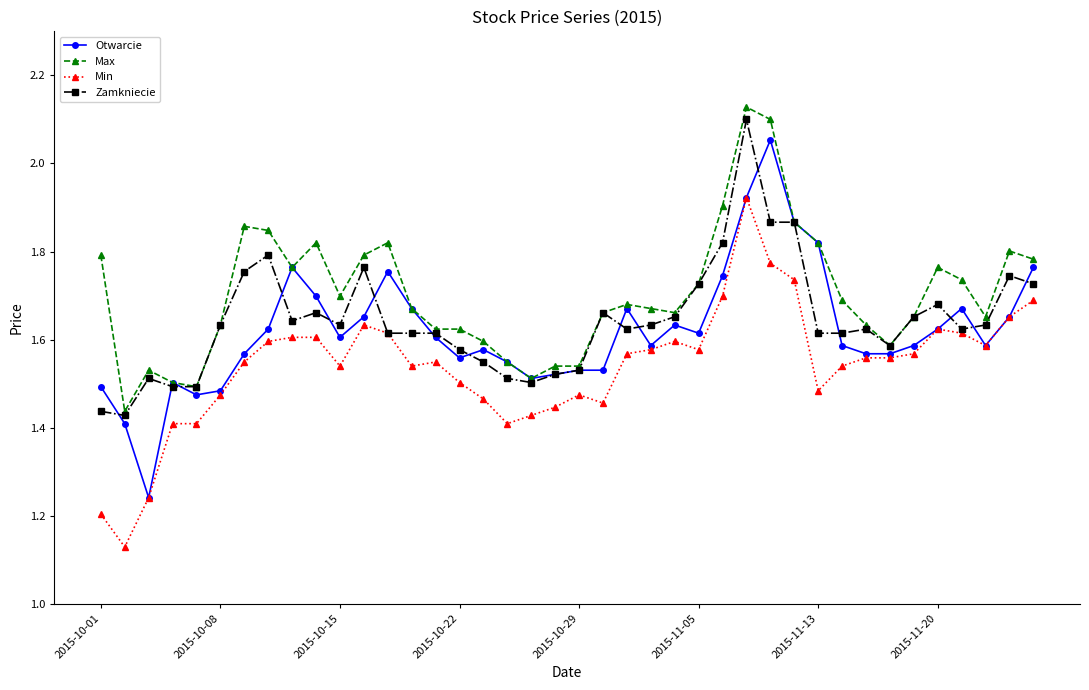

True or false: Max has more than 0 points higher than both neighbors.

True